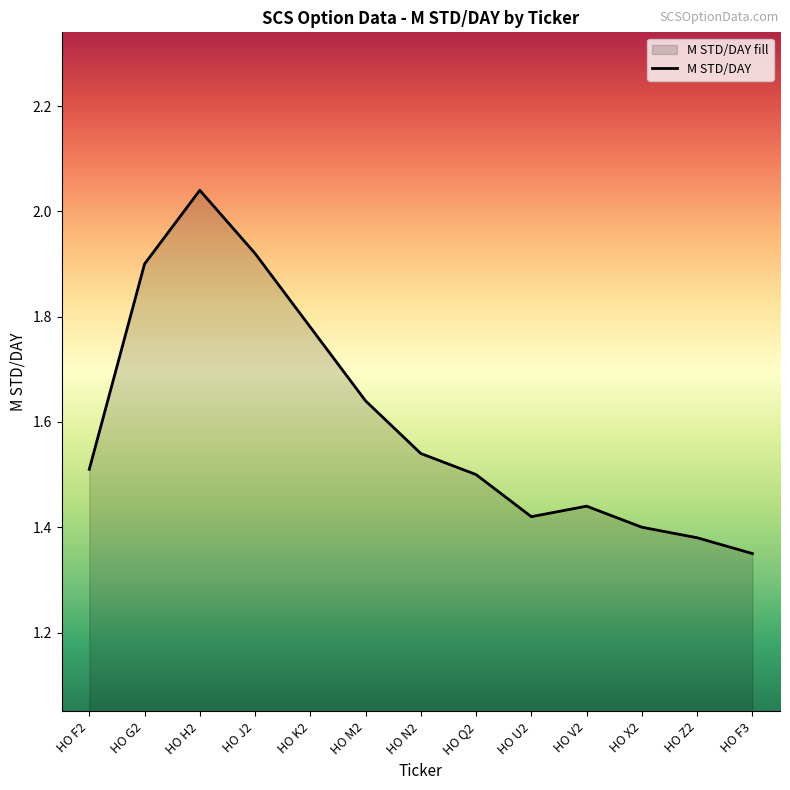

List the labels in order of value, largest first.

HO H2, HO J2, HO G2, HO K2, HO M2, HO N2, HO F2, HO Q2, HO V2, HO U2, HO X2, HO Z2, HO F3